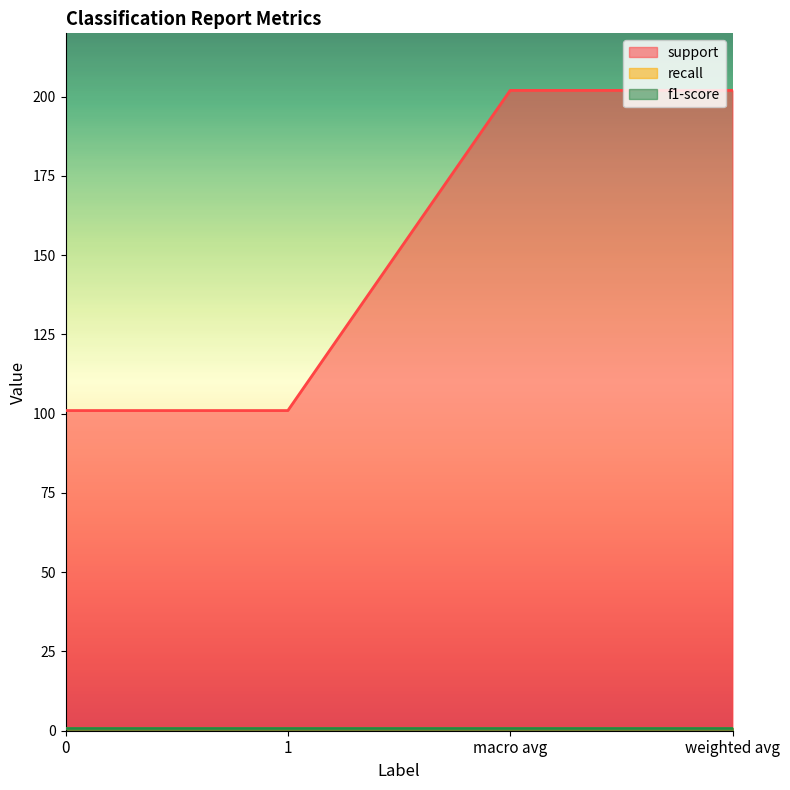

True or false: f1-score has more than 2 interior local peaks.

False